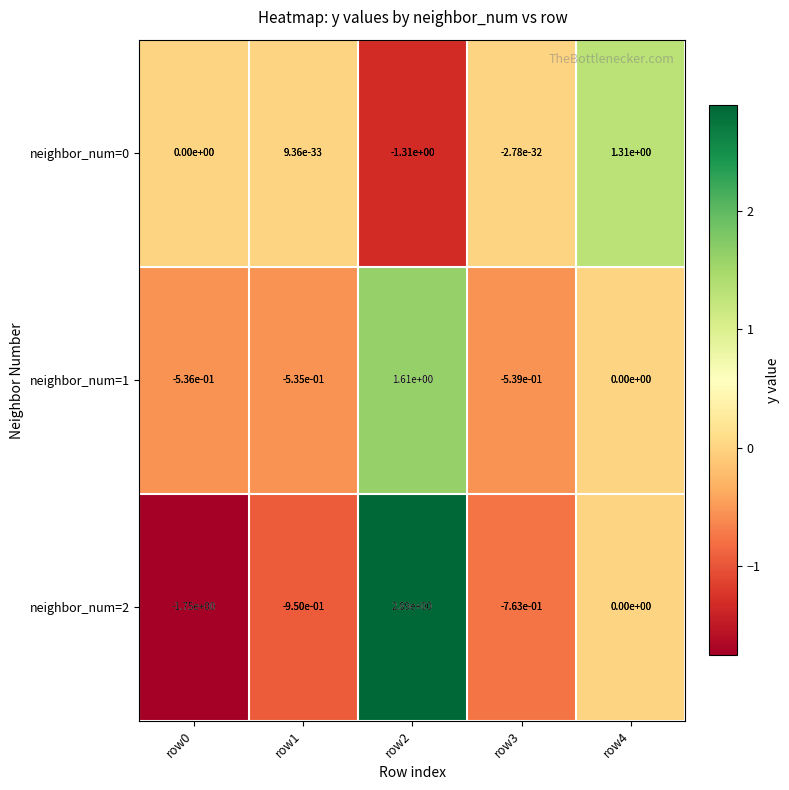

True or false: neighbor_num=0 has a value of 0.4 at row4.

False